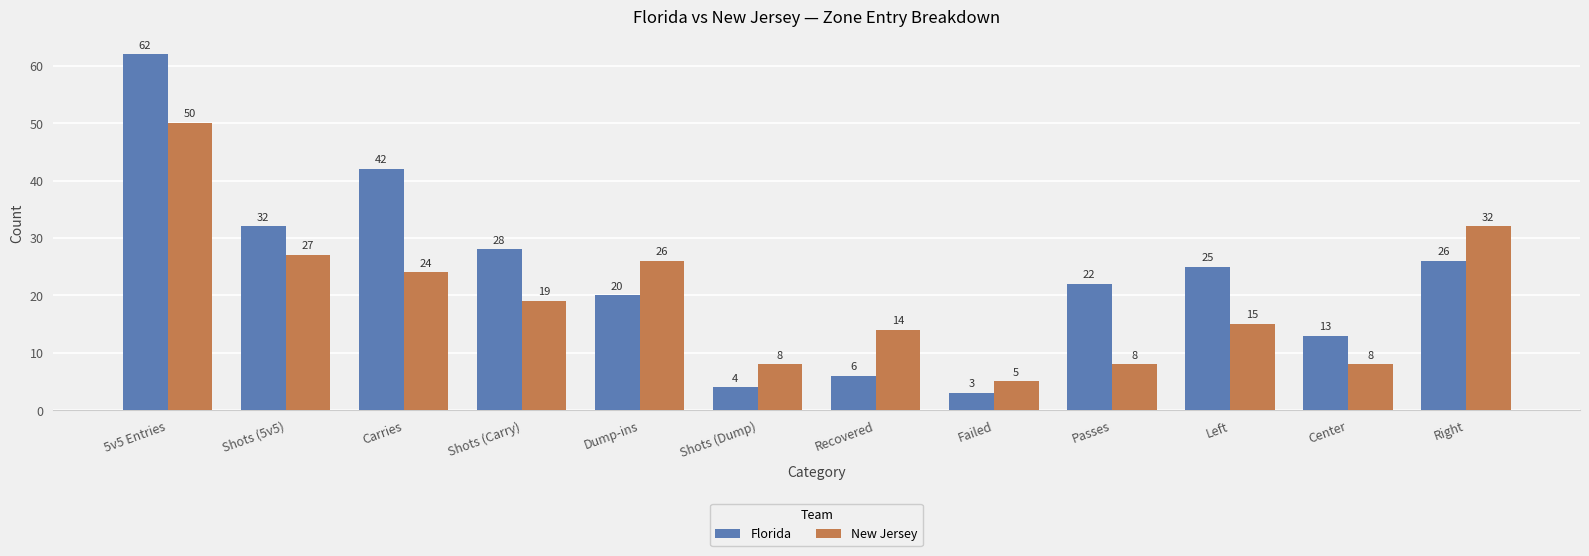

Does the chart contain stacked bars?

No